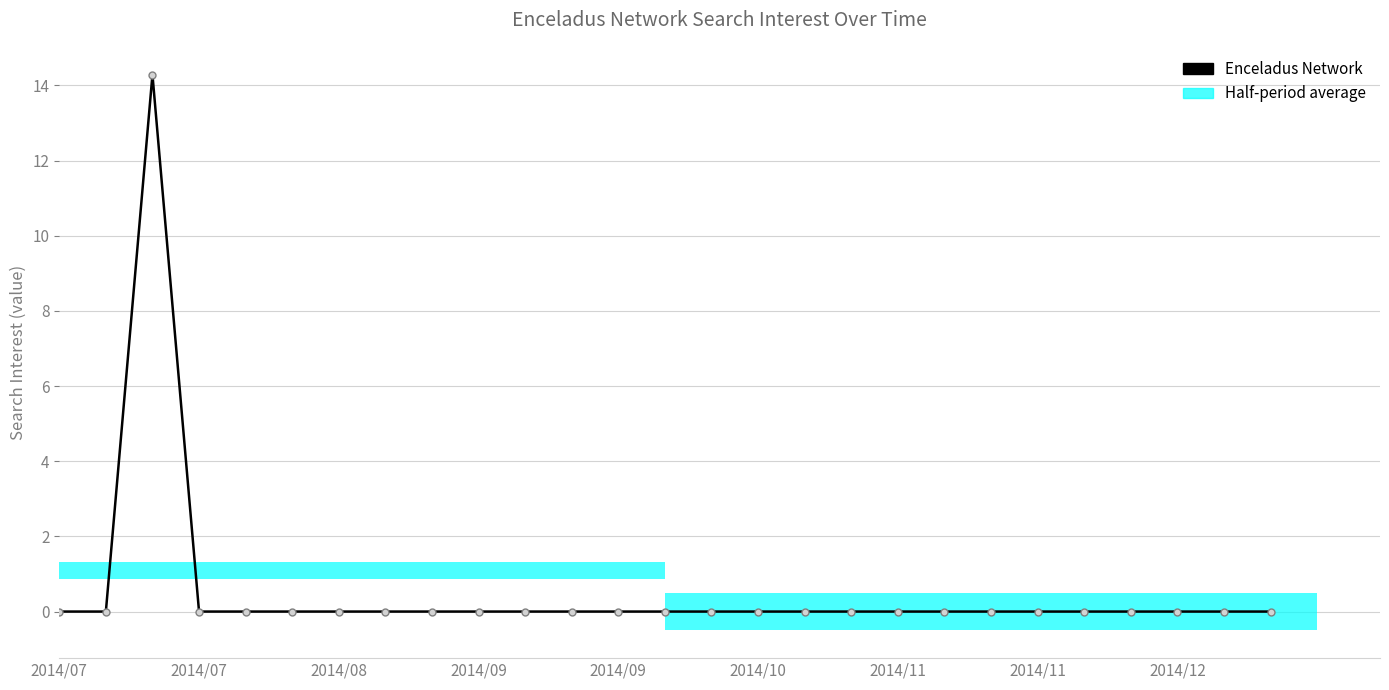

The value at 2014/08 is 5.5. True or false?

False